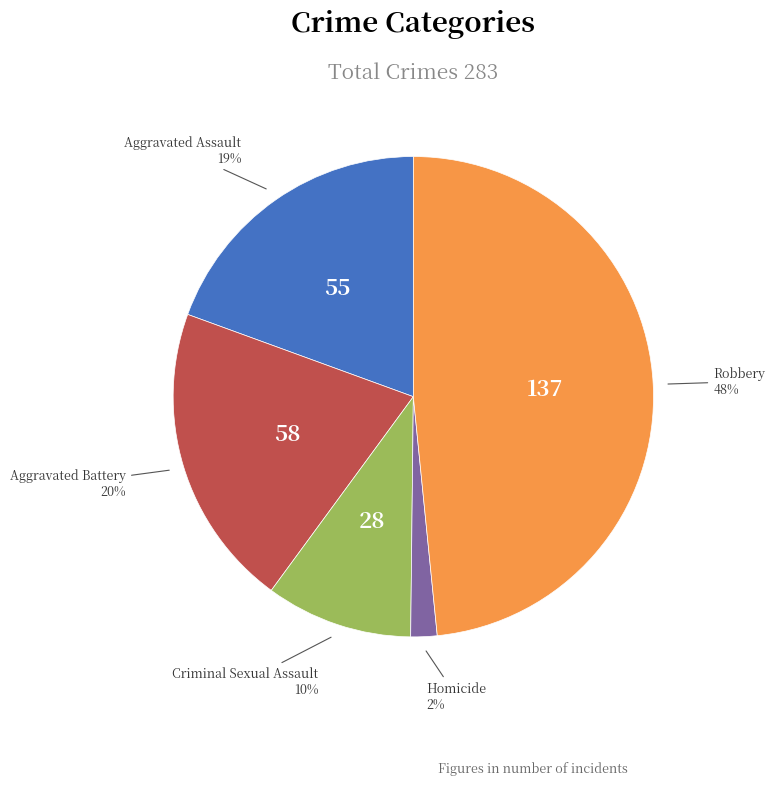

To the nearest percent, what is the average slice percentage?

20%